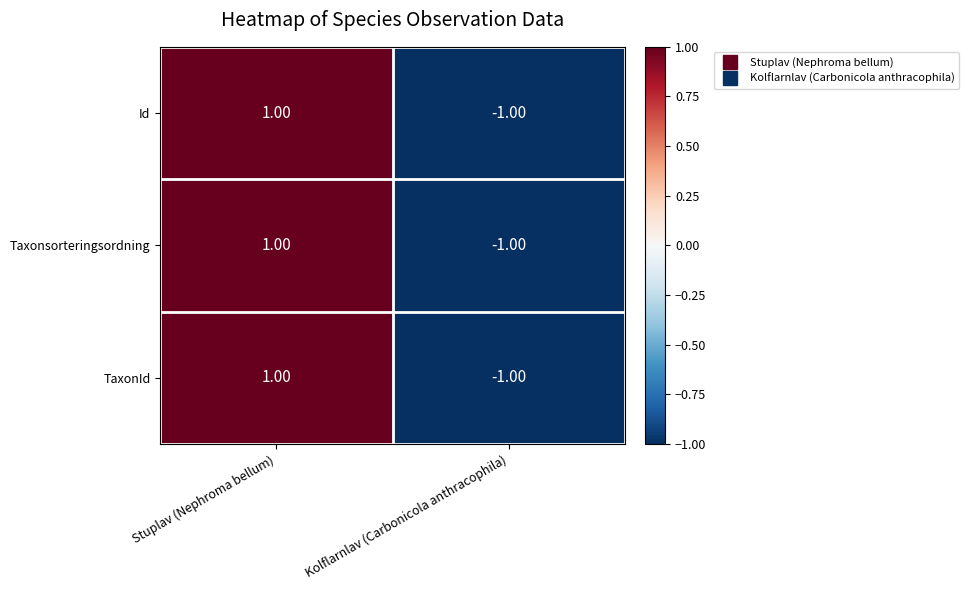

At which label does TaxonId reach its peak?

Stuplav (Nephroma bellum)